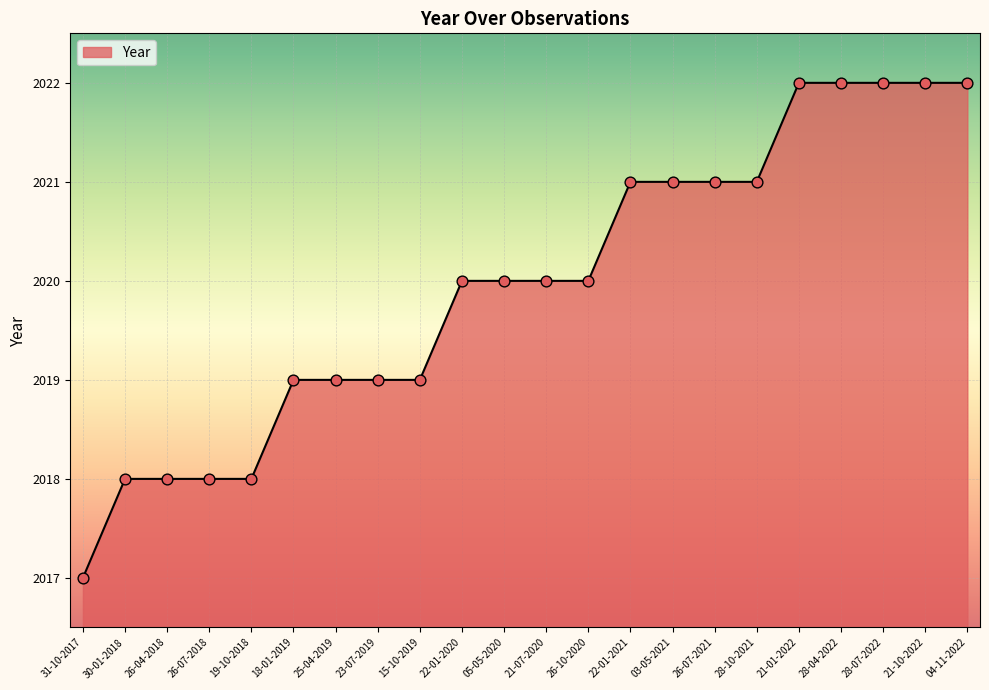

What is the ratio of the value at 26-07-2021 to the value at 05-05-2020?

1.0